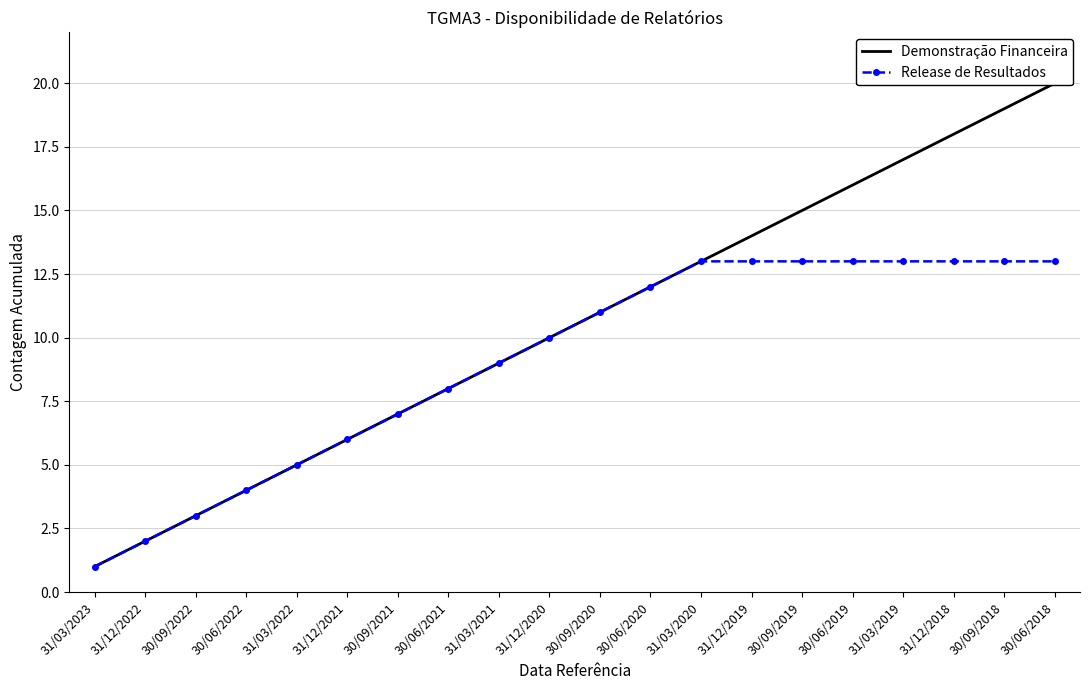

Is it true that Demonstração Financeira equals 25 at 31/03/2019?

False